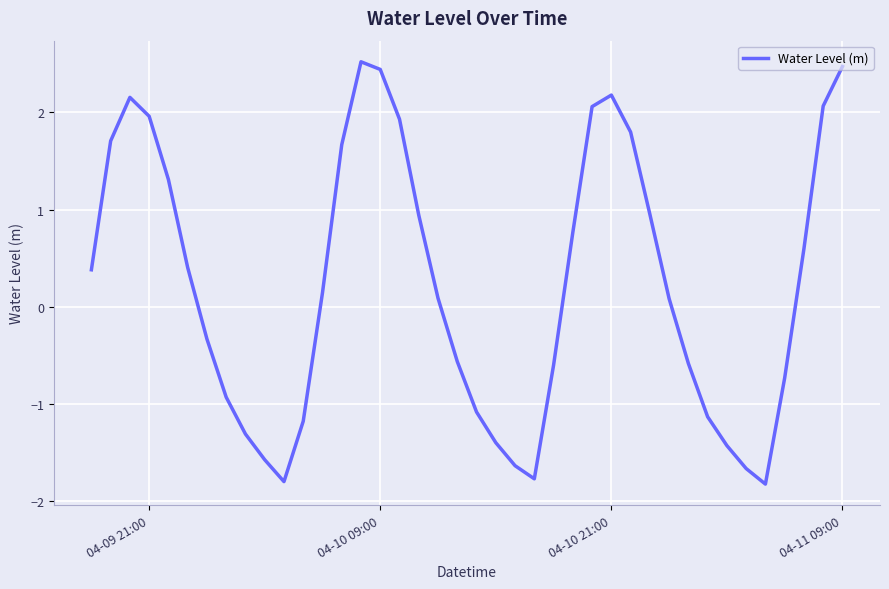

What is the difference between the maximum and minimum values?

4.3